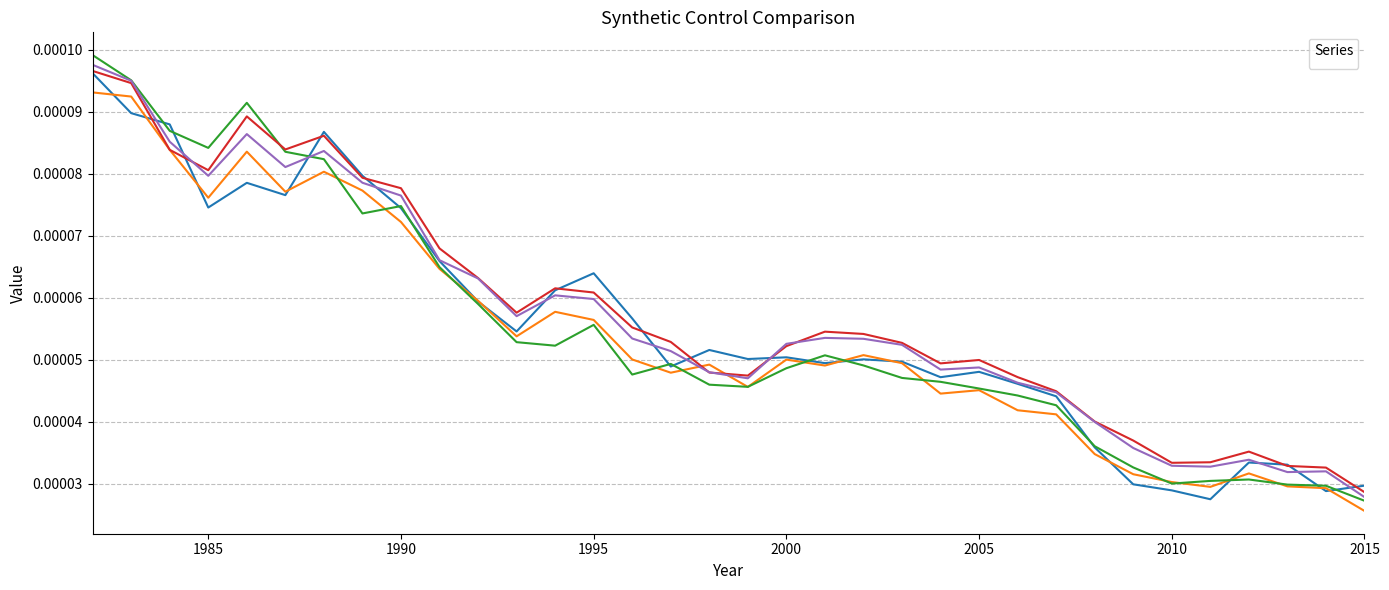

Where is the first local minimum for _original_synth?

1985